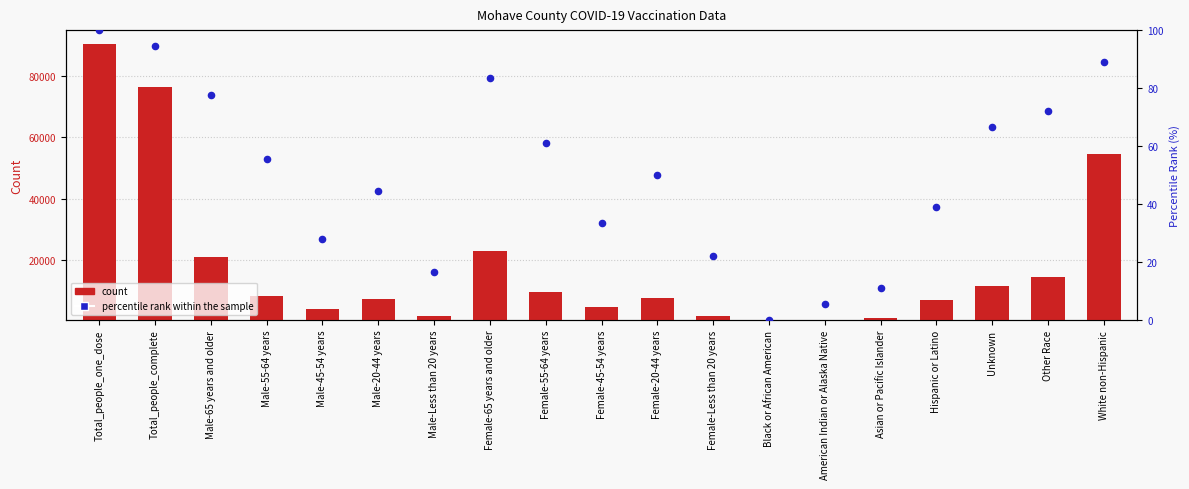

At how many categories does at least one series exceed 16930?

5